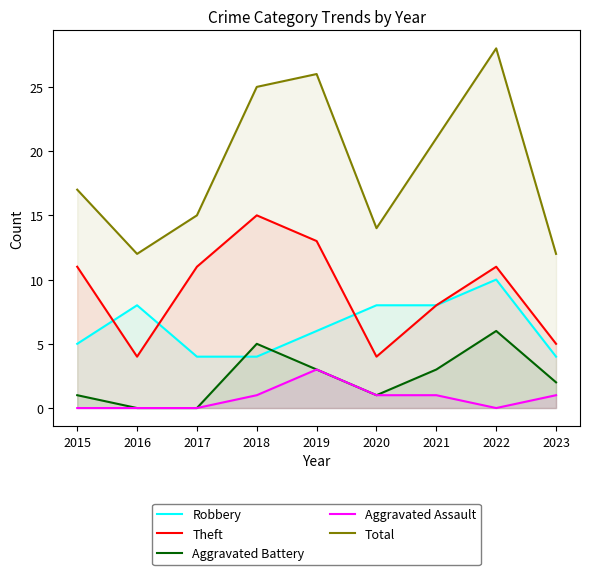

True or false: Robbery and Aggravated Battery intersect in this chart.

True